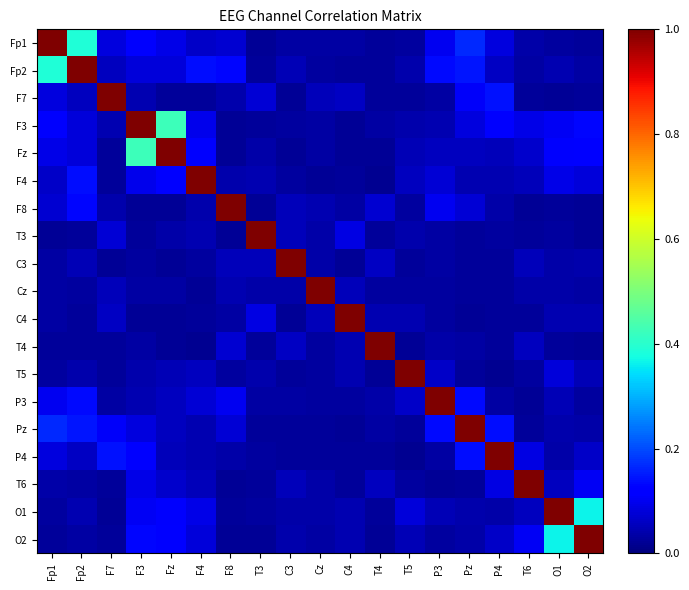

At how many categories does at least one series exceed 0?

19